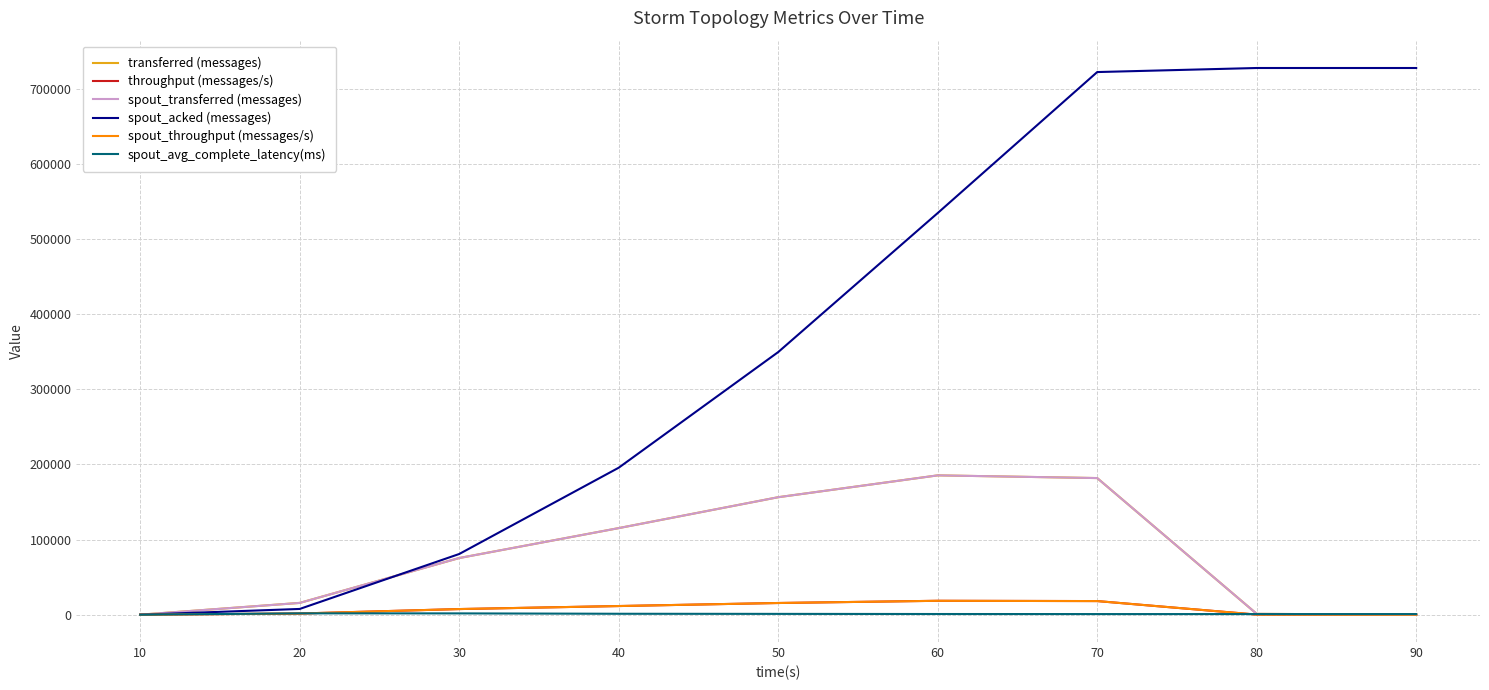

Is it true that transferred (messages) equals 115240.0 at 40?

True